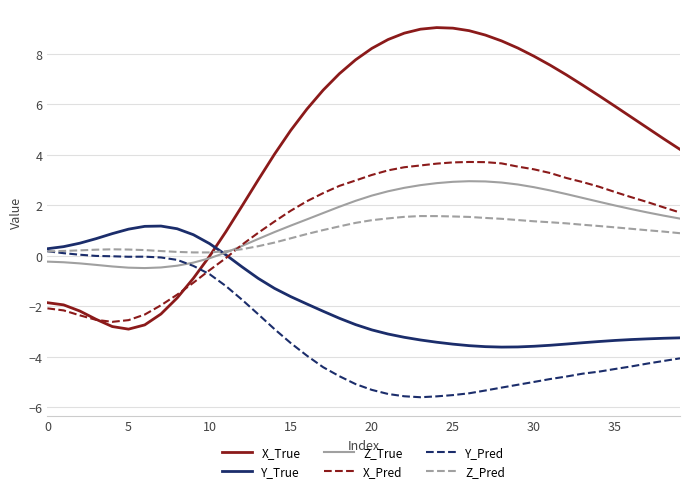

Which series ends up on top after the final intersection of Z_Pred and X_Pred?

X_Pred